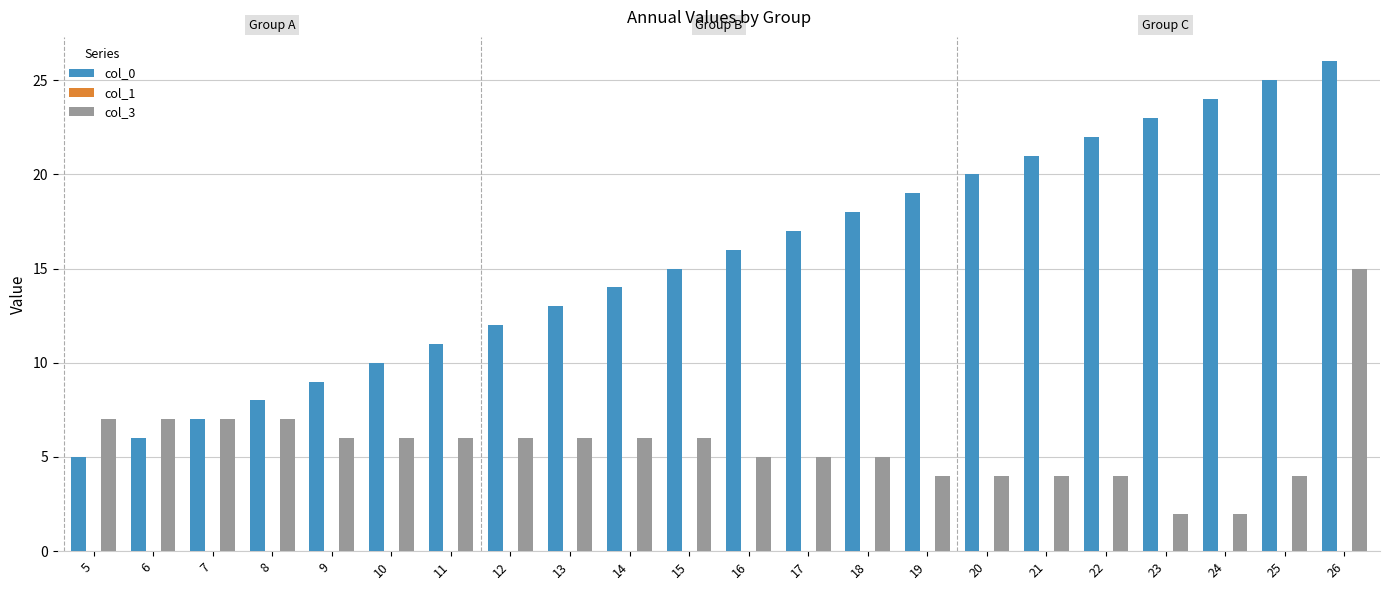

Which series has the largest range (max minus min)?

col_0